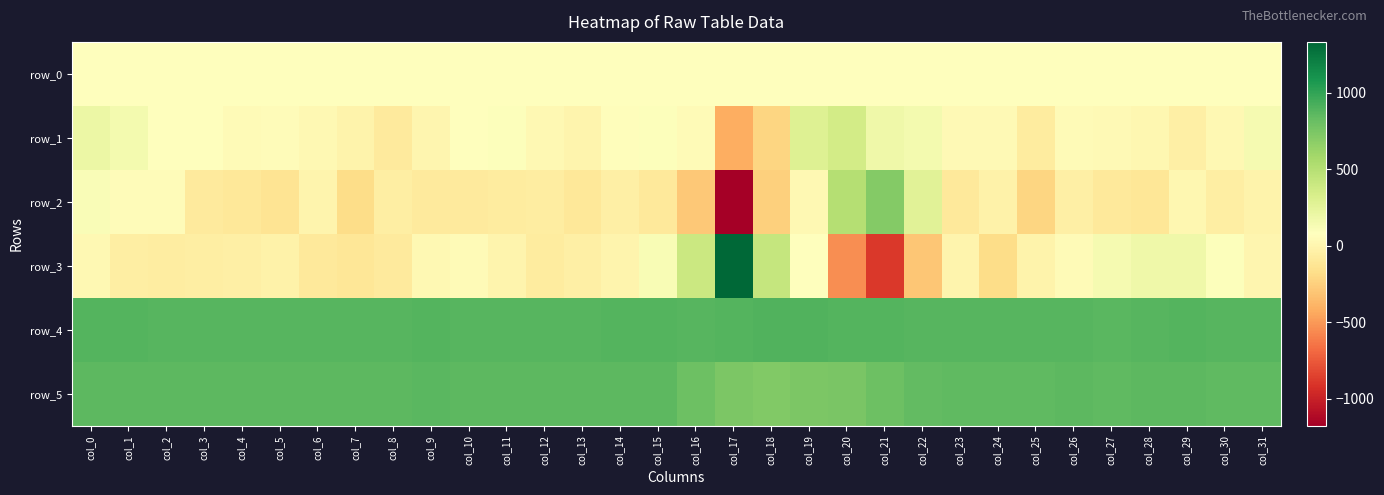

Reading left to right, what are all the values shown in this chart?

row_0: col_0=70.1	col_1=70.1	col_2=70.1	col_3=70.2	col_4=70.3	col_5=70.3	col_6=70.3	col_7=70.3	col_8=70.5	col_9=70.5	col_10=70.5	col_11=70.5	col_12=70.6	col_13=70.6	col_14=70.7	col_15=70.7	col_16=70.8	col_17=70.8	col_18=70.9	col_19=70.9	col_20=71.0	col_21=71.0	col_22=71.0	col_23=71.1	col_24=71.2	col_25=71.2	col_26=71.2	col_27=71.3	col_28=71.4	col_29=71.4	col_30=71.4	col_31=71.4
row_1: col_0=198.0	col_1=155.0	col_2=83.0	col_3=69.0	col_4=47.0	col_5=55.0	col_6=24.0	col_7=-14.0	col_8=-81.0	col_9=1.0	col_10=82.0	col_11=97.0	col_12=19.0	col_13=-5.0	col_14=60.0	col_15=89.0	col_16=48.0	col_17=-421.0	col_18=-217.0	col_19=287.0	col_20=359.0	col_21=181.0	col_22=151.0	col_23=30.0	col_24=31.0	col_25=-74.0	col_26=42.0	col_27=35.0	col_28=15.0	col_29=-42.0	col_30=26.0	col_31=138.0
row_2: col_0=113.0	col_1=49.0	col_2=54.0	col_3=-83.0	col_4=-99.0	col_5=-130.0	col_6=-1.0	col_7=-178.0	col_8=-50.0	col_9=-88.0	col_10=-81.0	col_11=-75.0	col_12=-61.0	col_13=-99.0	col_14=-48.0	col_15=-90.0	col_16=-294.0	col_17=-1177.0	col_18=-255.0	col_19=24.0	col_20=503.0	col_21=707.0	col_22=272.0	col_23=-94.0	col_24=-26.0	col_25=-221.0	col_26=-45.0	col_27=-97.0	col_28=-118.0	col_29=11.0	col_30=-57.0	col_31=-17.0
row_3: col_0=26.0	col_1=-53.0	col_2=-63.0	col_3=-55.0	col_4=-41.0	col_5=-27.0	col_6=-91.0	col_7=-117.0	col_8=-88.0	col_9=28.0	col_10=40.0	col_11=-1.0	col_12=-71.0	col_13=-45.0	col_14=-9.0	col_15=119.0	col_16=396.0	col_17=1332.0	col_18=422.0	col_19=70.0	col_20=-540.0	col_21=-885.0	col_22=-299.0	col_23=-3.0	col_24=-186.0	col_25=-13.0	col_26=40.0	col_27=139.0	col_28=178.0	col_29=182.0	col_30=93.0	col_31=3.0
row_4: col_0=882.0	col_1=887.0	col_2=879.0	col_3=880.0	col_4=878.0	col_5=881.0	col_6=880.0	col_7=880.0	col_8=880.0	col_9=883.0	col_10=879.0	col_11=878.0	col_12=872.0	col_13=878.0	col_14=882.0	col_15=884.0	col_16=879.0	col_17=886.0	col_18=893.0	col_19=892.0	col_20=885.0	col_21=885.0	col_22=879.0	col_23=874.0	col_24=873.0	col_25=873.0	col_26=876.0	col_27=870.0	col_28=874.0	col_29=882.0	col_30=872.0	col_31=881.0
row_5: col_0=857.0	col_1=857.0	col_2=859.0	col_3=857.0	col_4=860.0	col_5=854.0	col_6=854.0	col_7=859.0	col_8=861.0	col_9=869.0	col_10=859.0	col_11=856.0	col_12=853.0	col_13=852.0	col_14=859.0	col_15=852.0	col_16=797.0	col_17=735.0	col_18=720.0	col_19=736.0	col_20=747.0	col_21=800.0	col_22=833.0	col_23=845.0	col_24=842.0	col_25=848.0	col_26=852.0	col_27=845.0	col_28=852.0	col_29=853.0	col_30=845.0	col_31=851.0